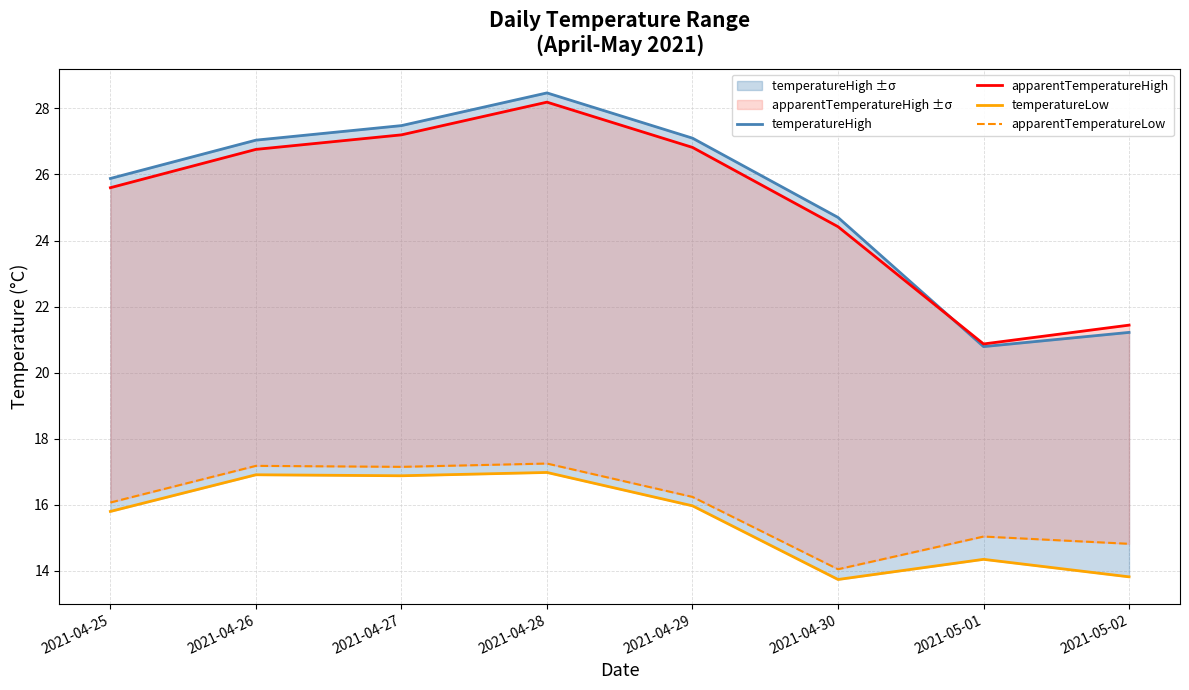

Reading left to right, list all the values displayed in this chart.

temperatureHigh: 2021-04-25=25.9	2021-04-26=27.0	2021-04-27=27.5	2021-04-28=28.5	2021-04-29=27.1	2021-04-30=24.7	2021-05-01=20.8	2021-05-02=21.2
apparentTemperatureHigh: 2021-04-25=25.6	2021-04-26=26.8	2021-04-27=27.2	2021-04-28=28.2	2021-04-29=26.8	2021-04-30=24.4	2021-05-01=20.9	2021-05-02=21.4
temperatureLow: 2021-04-25=15.8	2021-04-26=16.9	2021-04-27=16.9	2021-04-28=17.0	2021-04-29=16.0	2021-04-30=13.7	2021-05-01=14.3	2021-05-02=13.8
apparentTemperatureLow: 2021-04-25=16.1	2021-04-26=17.2	2021-04-27=17.1	2021-04-28=17.2	2021-04-29=16.2	2021-04-30=14.1	2021-05-01=15.0	2021-05-02=14.8